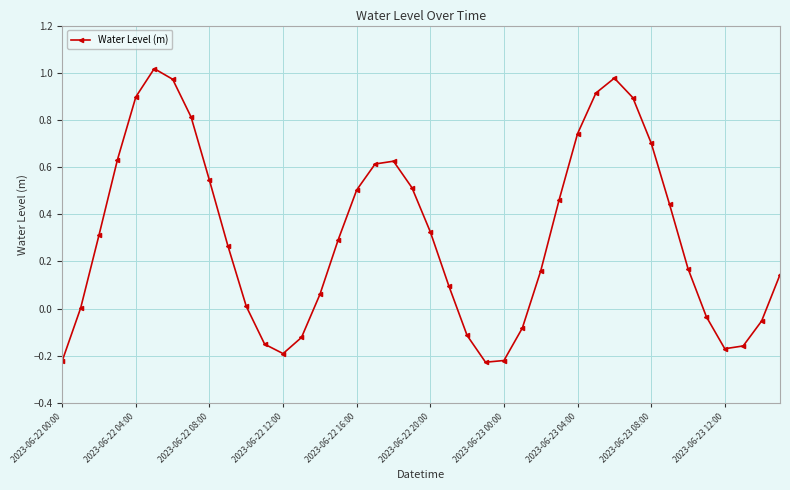

What is the sum of all values?

12.4